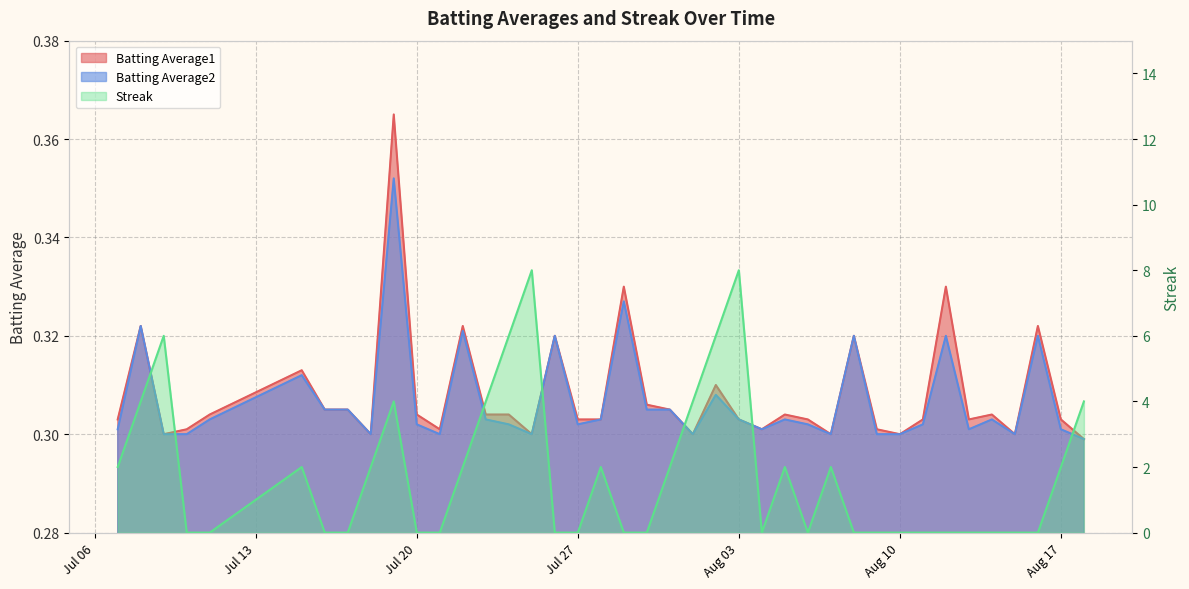

True or false: Batting Average2 has more than 0 interior local peaks.

True